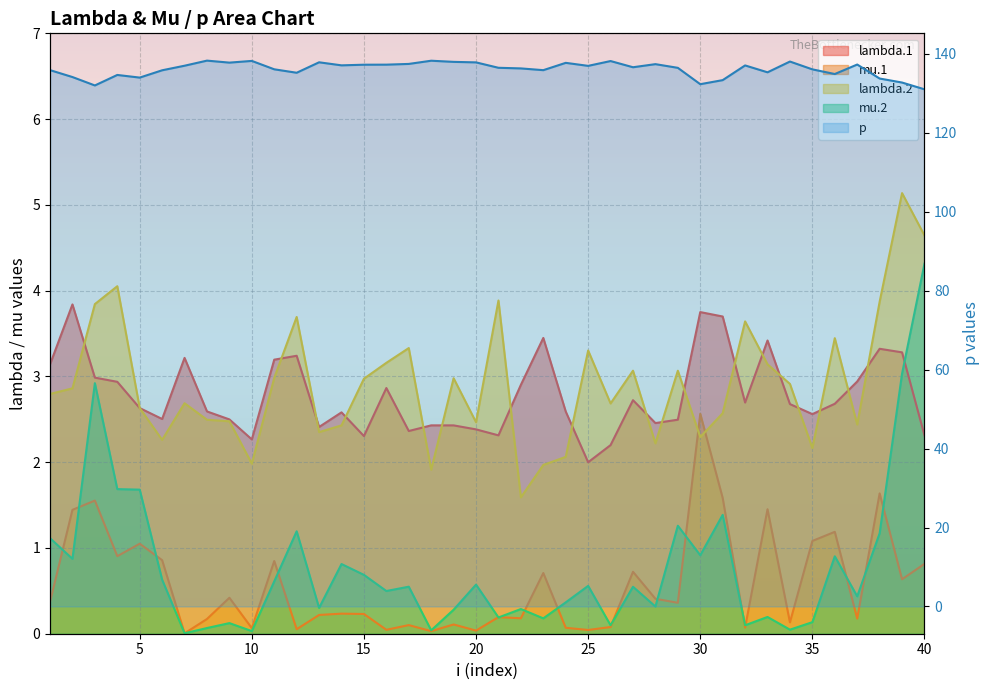

Where is the first local maximum for mu.2?

3